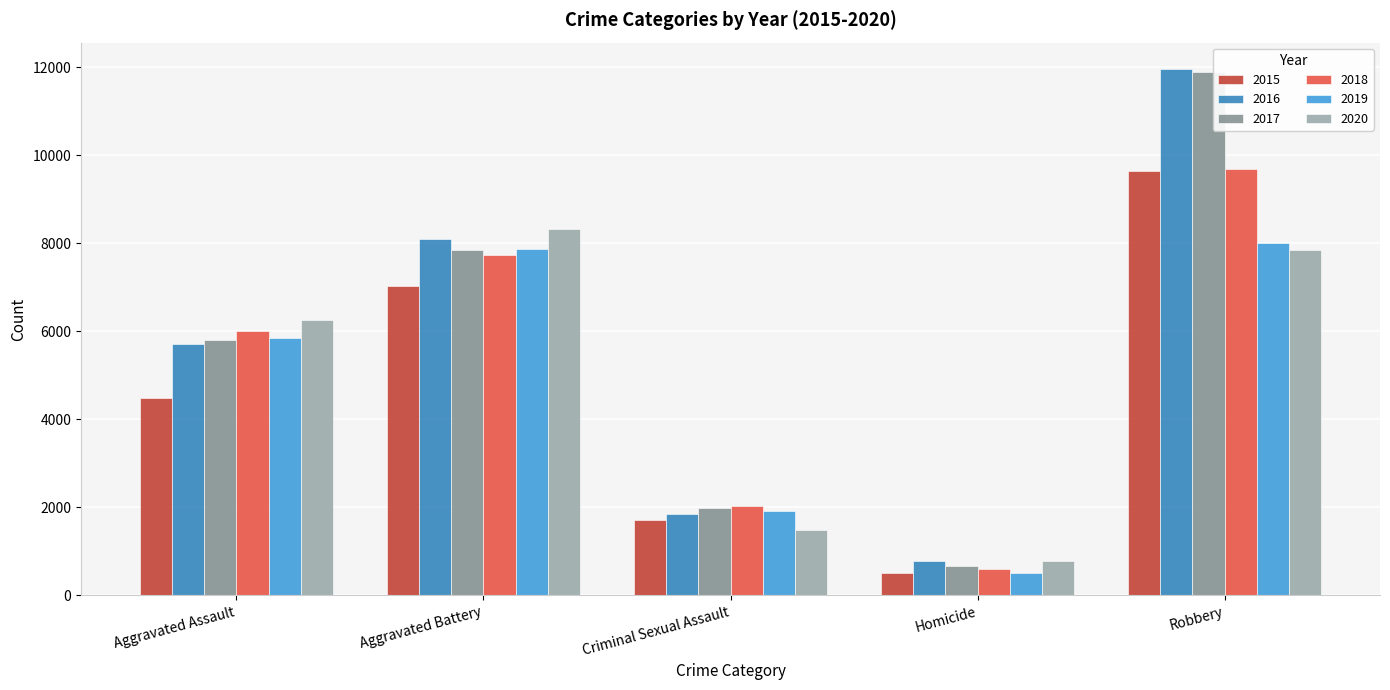

What is the label of the 2nd bar from the left?

Aggravated Battery